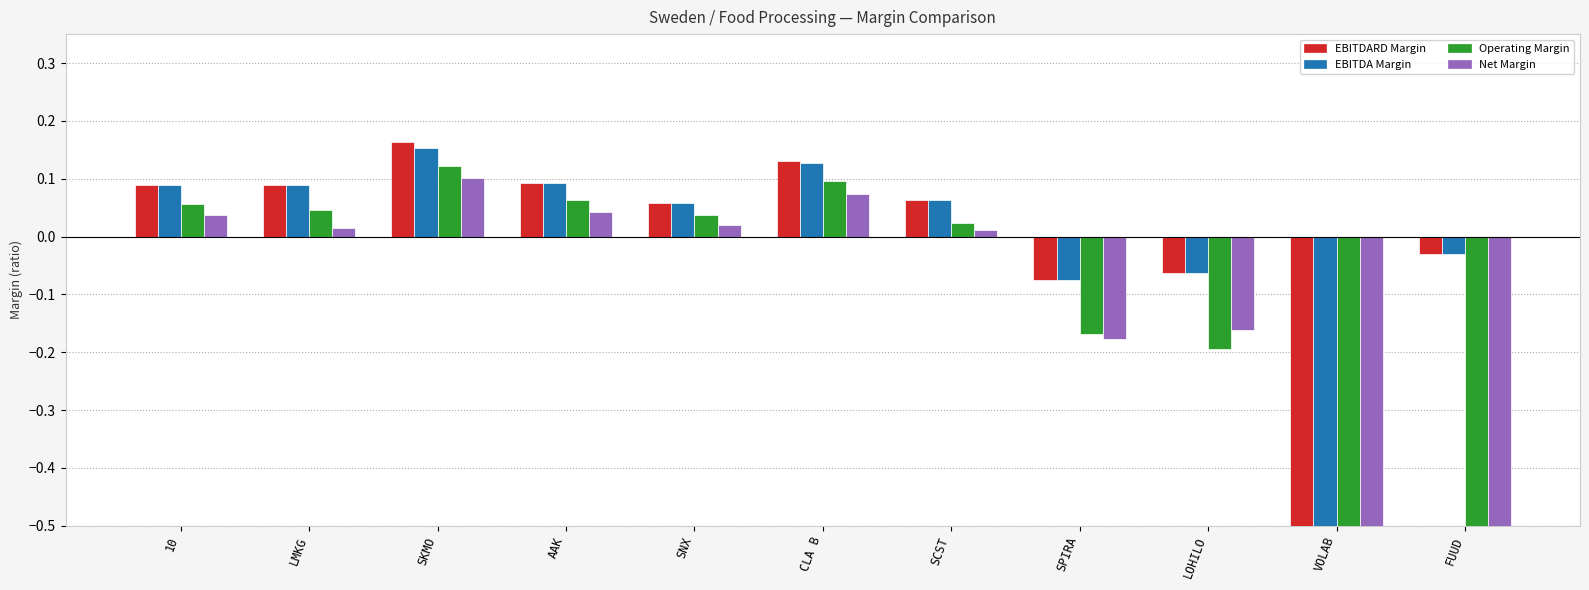

List the series in order of their peak value, highest first.

EBITDARD Margin, EBITDA Margin, Operating Margin, Net Margin